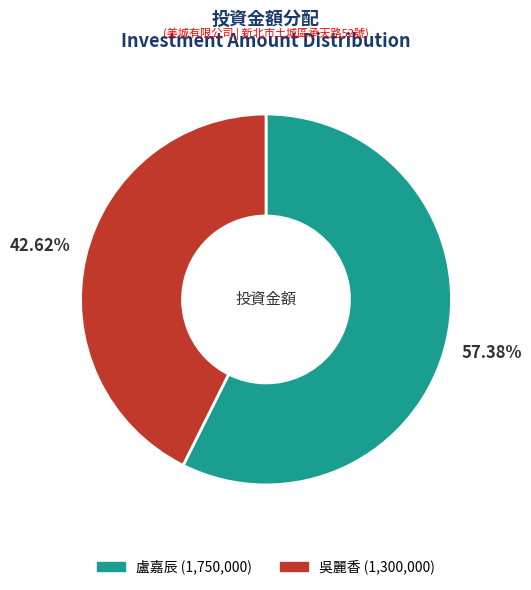

Which category has the smallest portion of the pie?

吳麗香